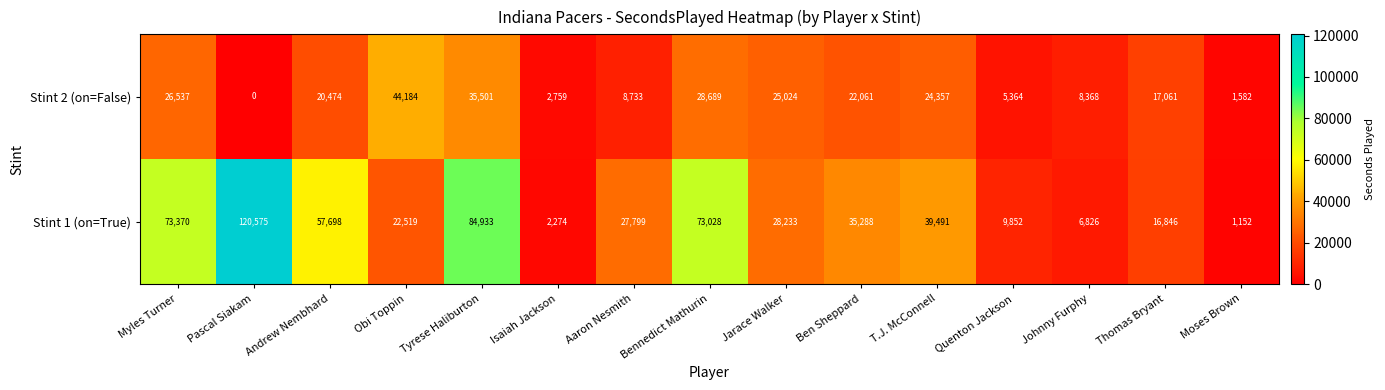

Is the value of Stint 1 (on=True) at Johnny Furphy greater than the value of Stint 2 (on=False) at Obi Toppin?

No